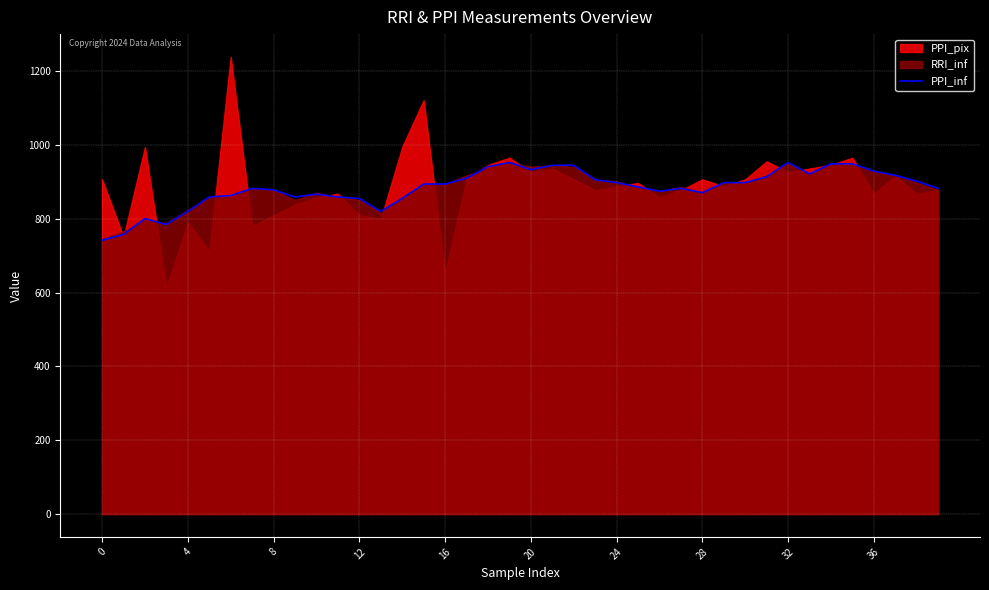

What is the lowest value of the PPI_inf series?

742.2